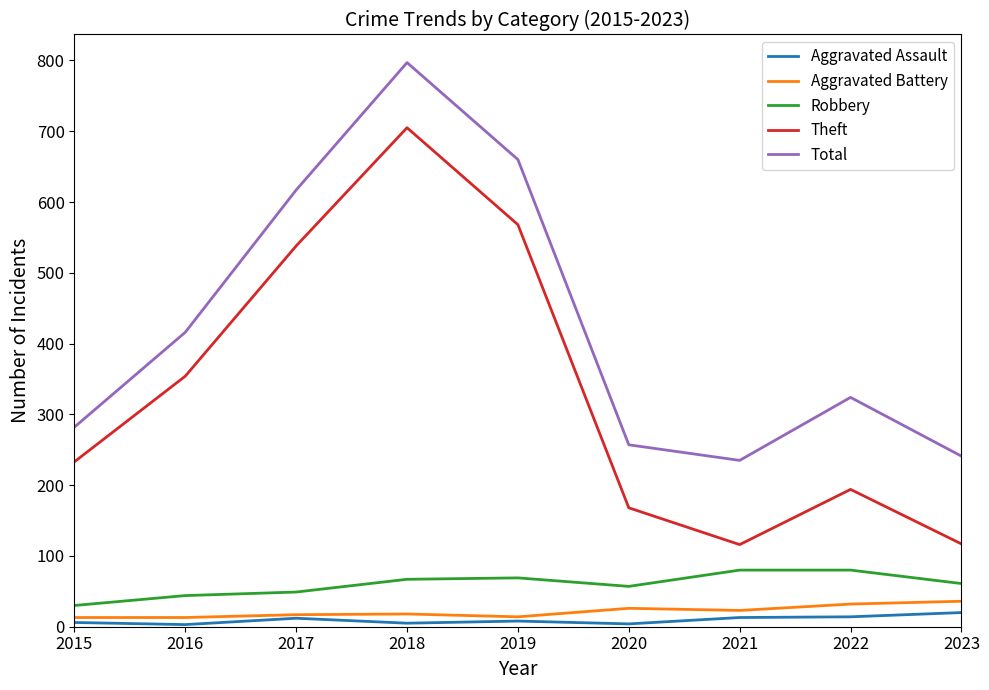

Which series has the largest range (max minus min)?

Theft